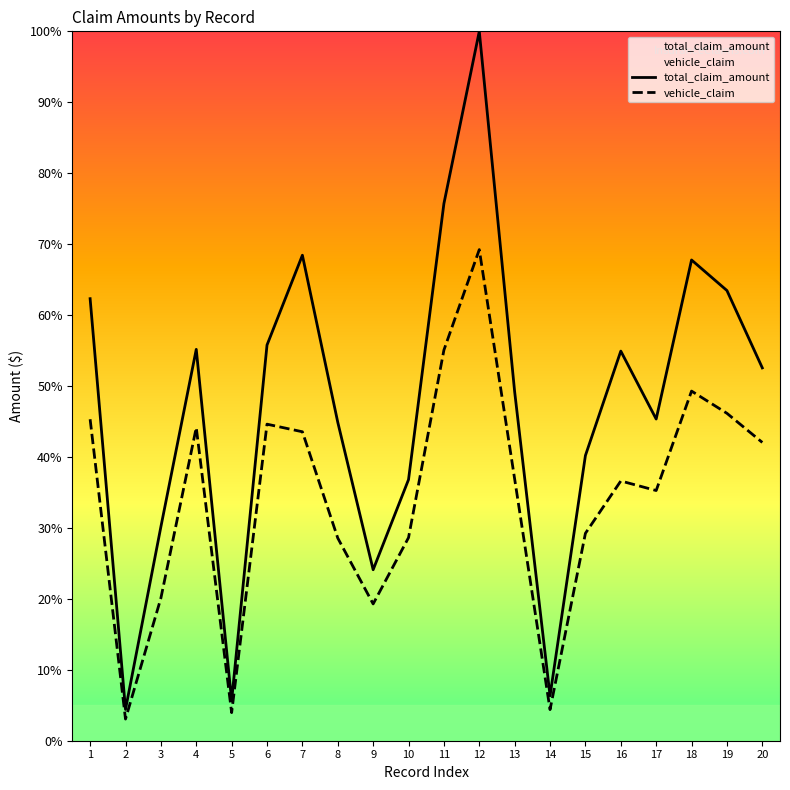

Reading right to left, extract all data points from this chart.

total_claim_amount: 20=52.6	19=63.5	18=67.8	17=45.3	16=54.9	15=40.2	14=6.3	13=49.2	12=100.0	11=75.7	10=36.8	9=24.1	8=44.9	7=68.4	6=55.8	5=5.7	4=55.2	3=30.2	2=4.4	1=62.3
vehicle_claim: 20=42.0	19=46.2	18=49.3	17=35.3	16=36.6	15=29.2	14=4.4	13=36.9	12=69.2	11=55.1	10=28.6	9=19.3	8=28.6	7=43.6	6=44.6	5=4.0	4=44.1	3=20.1	2=3.1	1=45.3